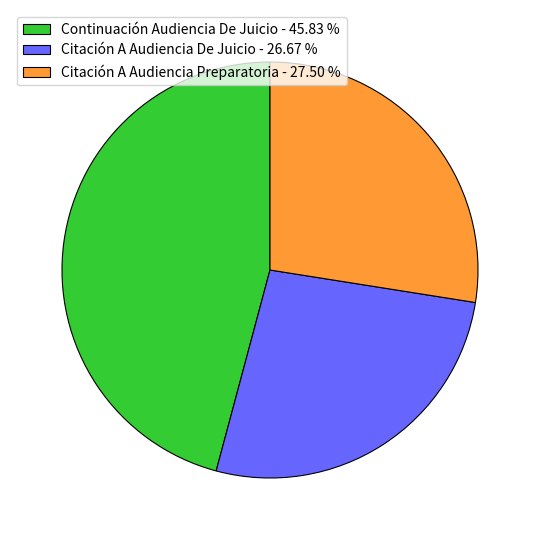

How many segments does this pie chart have?

3